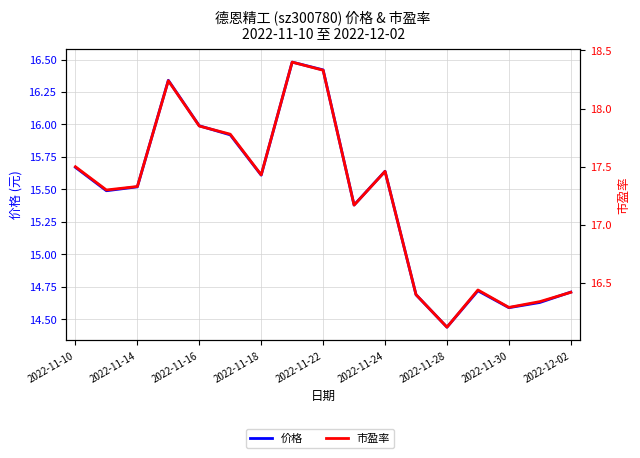

Reading left to right, extract all data points from this chart.

价格: 15.7	15.5	15.5	16.3	16.0	15.9	15.6	16.5	16.4	15.4	15.6	14.7	14.4	14.7	14.6	14.6	14.7
市盈率: 17.5	17.3	17.3	18.2	17.9	17.8	17.4	18.4	18.3	17.2	17.5	16.4	16.1	16.4	16.3	16.3	16.4